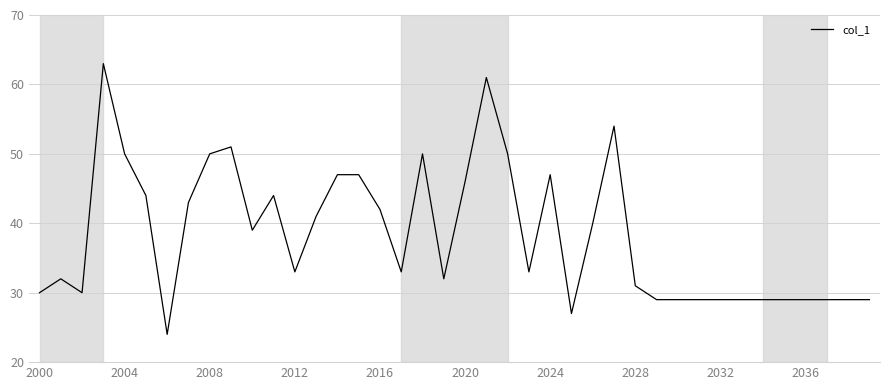

What is the difference between the maximum and minimum values?

39